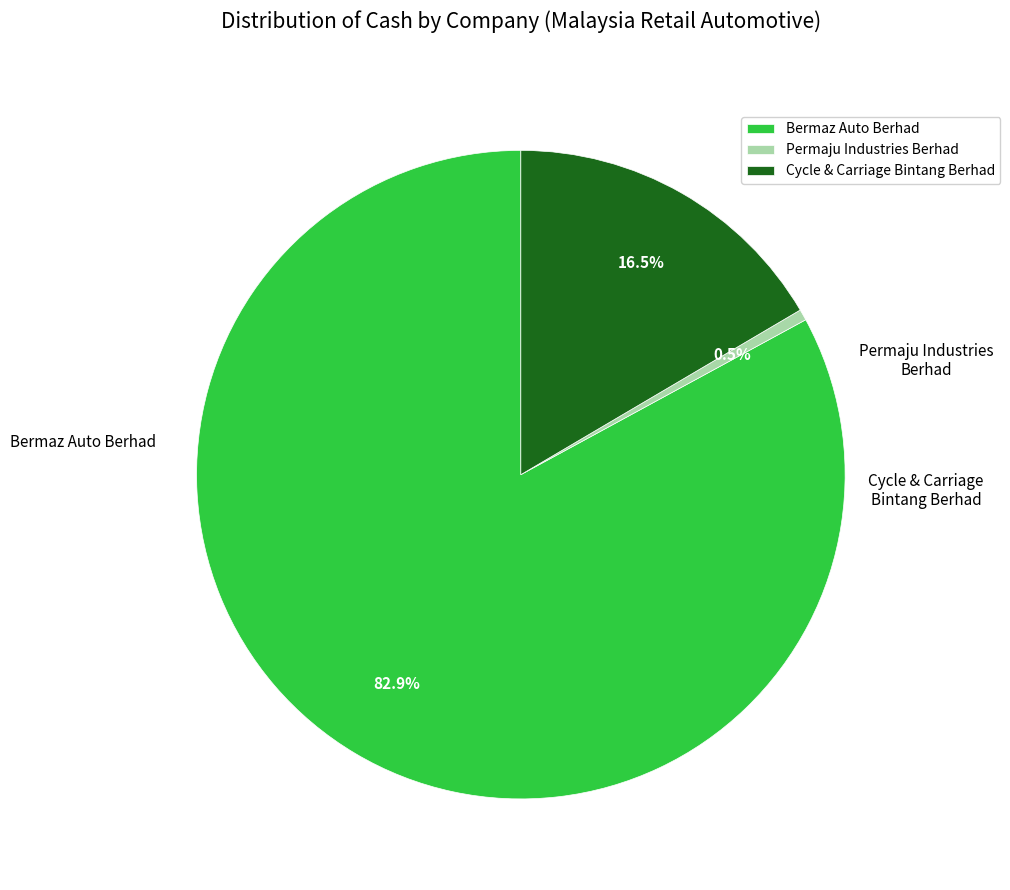

Do Bermaz Auto Berhad and Permaju Industries Berhad together represent more than half of the pie?

Yes